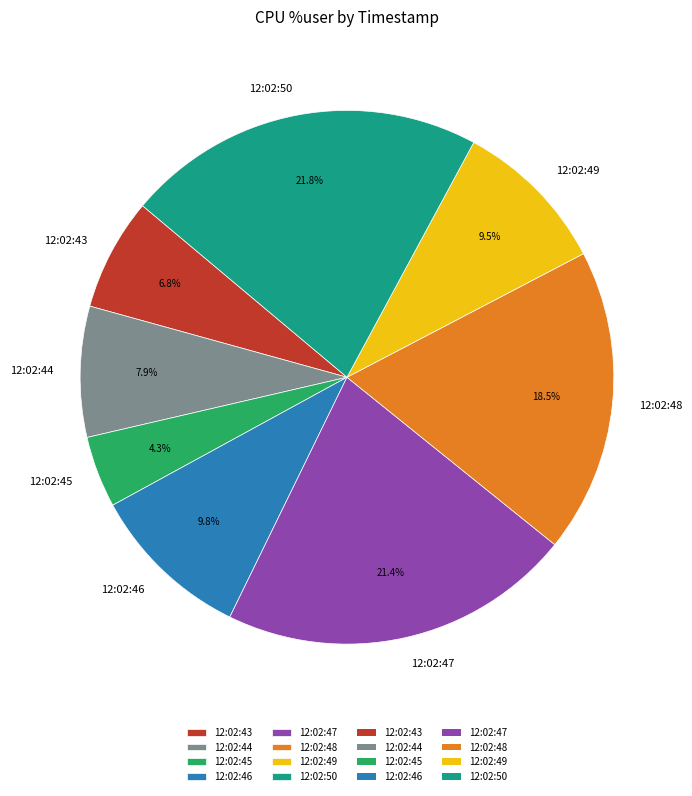

What is the smallest slice in the pie chart?

12:02:45